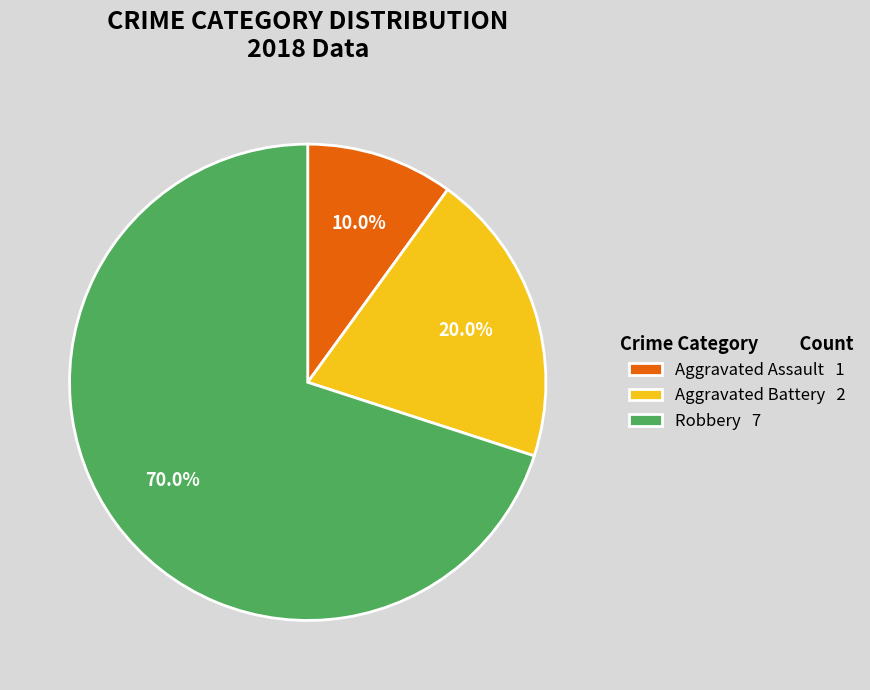

Rank the categories by value from highest to lowest.

Robbery, Aggravated Battery, Aggravated Assault